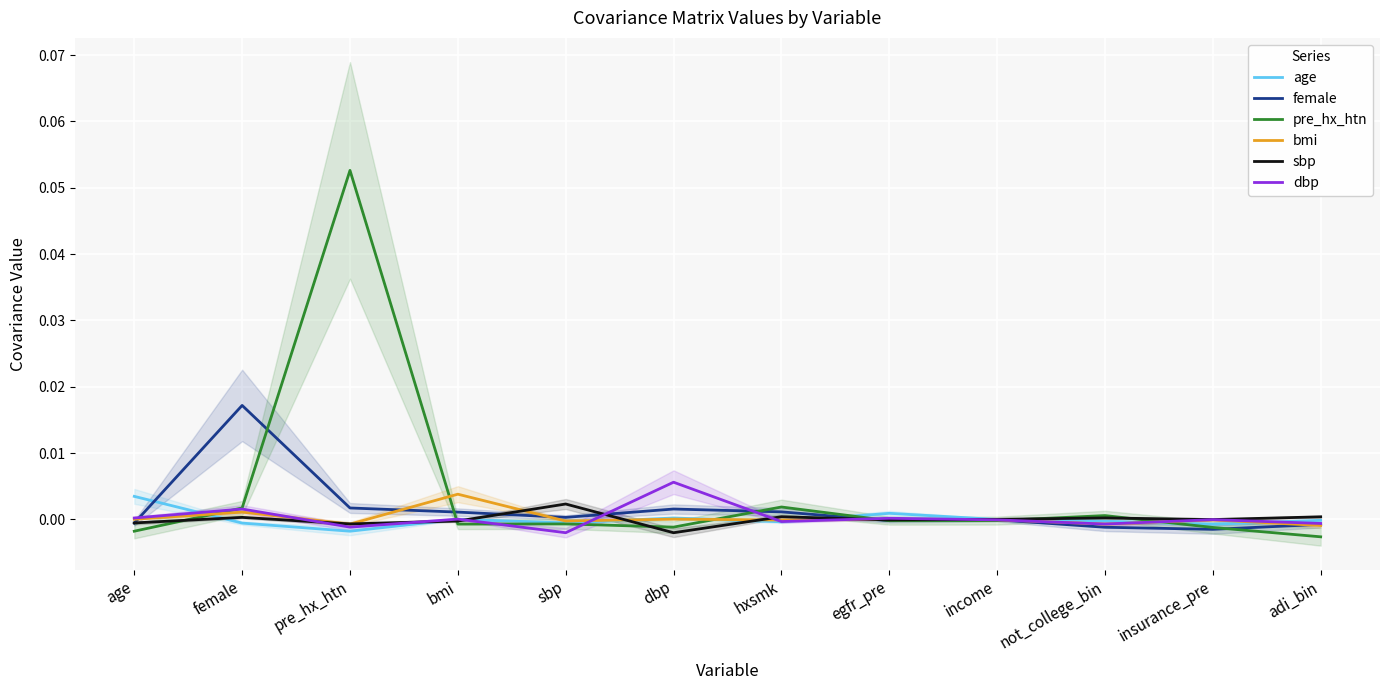

Rank the series at age from lowest to highest value.

pre_hx_htn, female, sbp, bmi, dbp, age